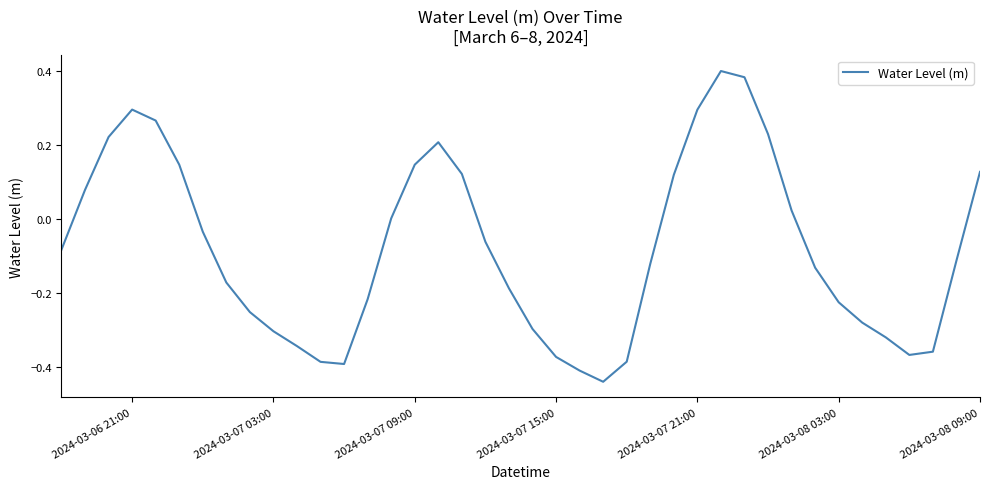

What is the difference between the maximum and minimum values?

0.8